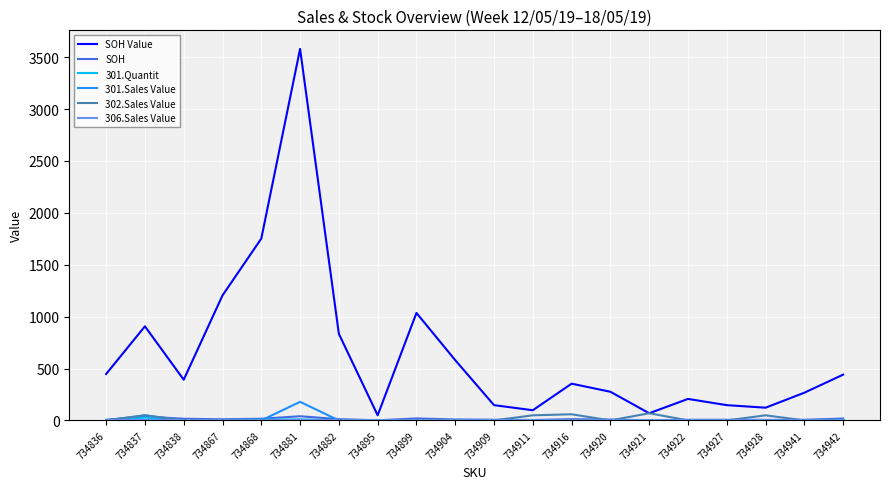

At which category is the sum across all series the highest?

734881